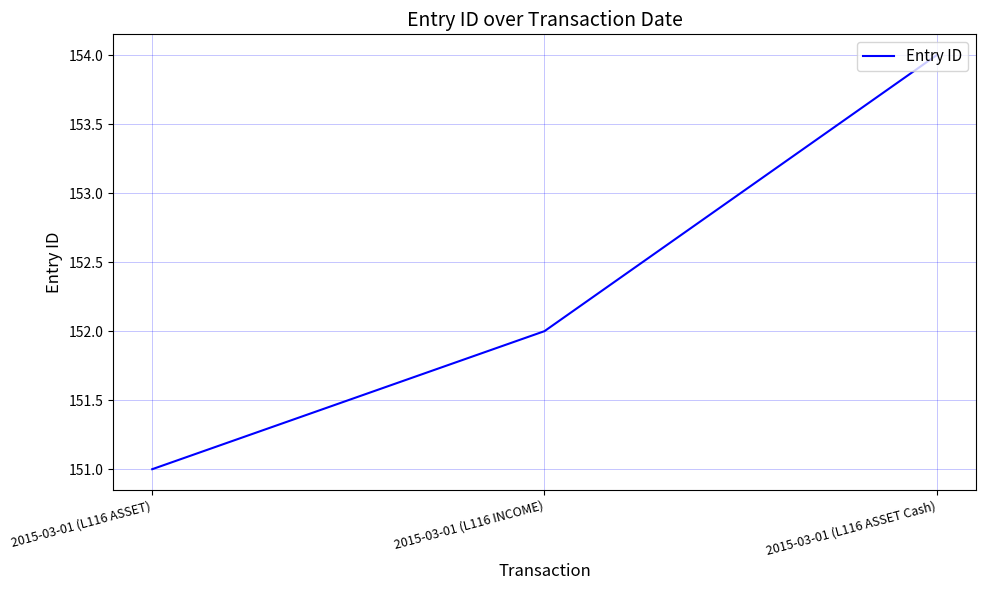

What is the difference between the maximum and minimum values?

3